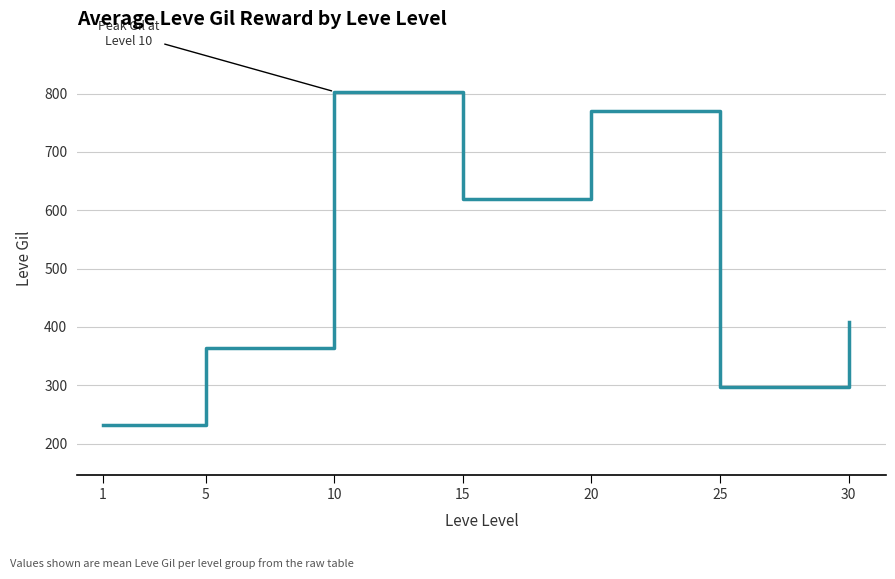

List the labels in order of value, smallest first.

1, 25, 5, 30, 15, 20, 10